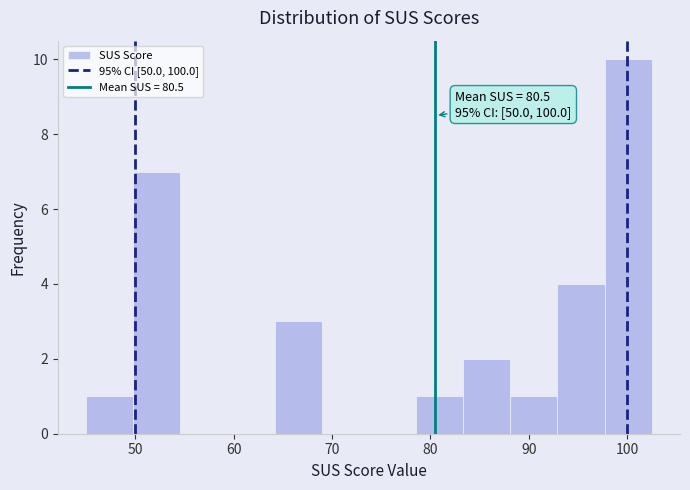

Over which range of the x-axis is the bar tallest?

98 to 103